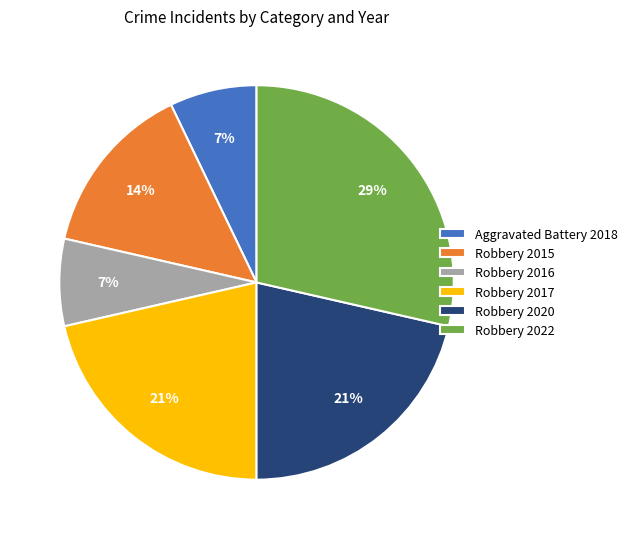

To the nearest percent, what is the combined percentage of Robbery 2022 and Aggravated Battery 2018?

36%